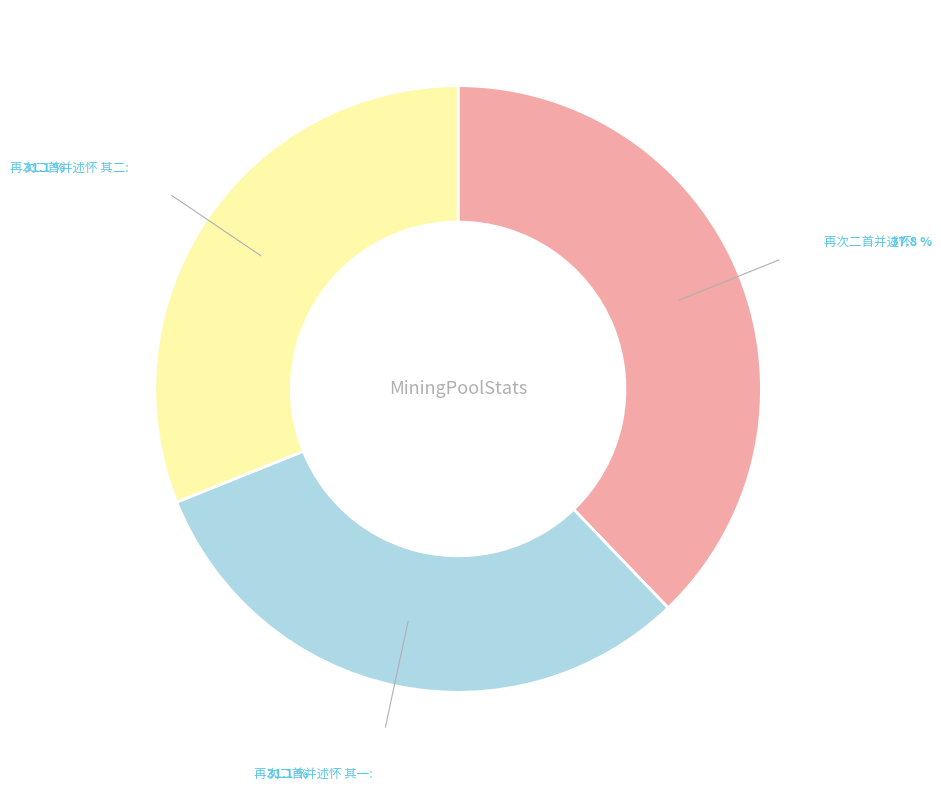

Is there any slice that represents more than half of the pie?

No